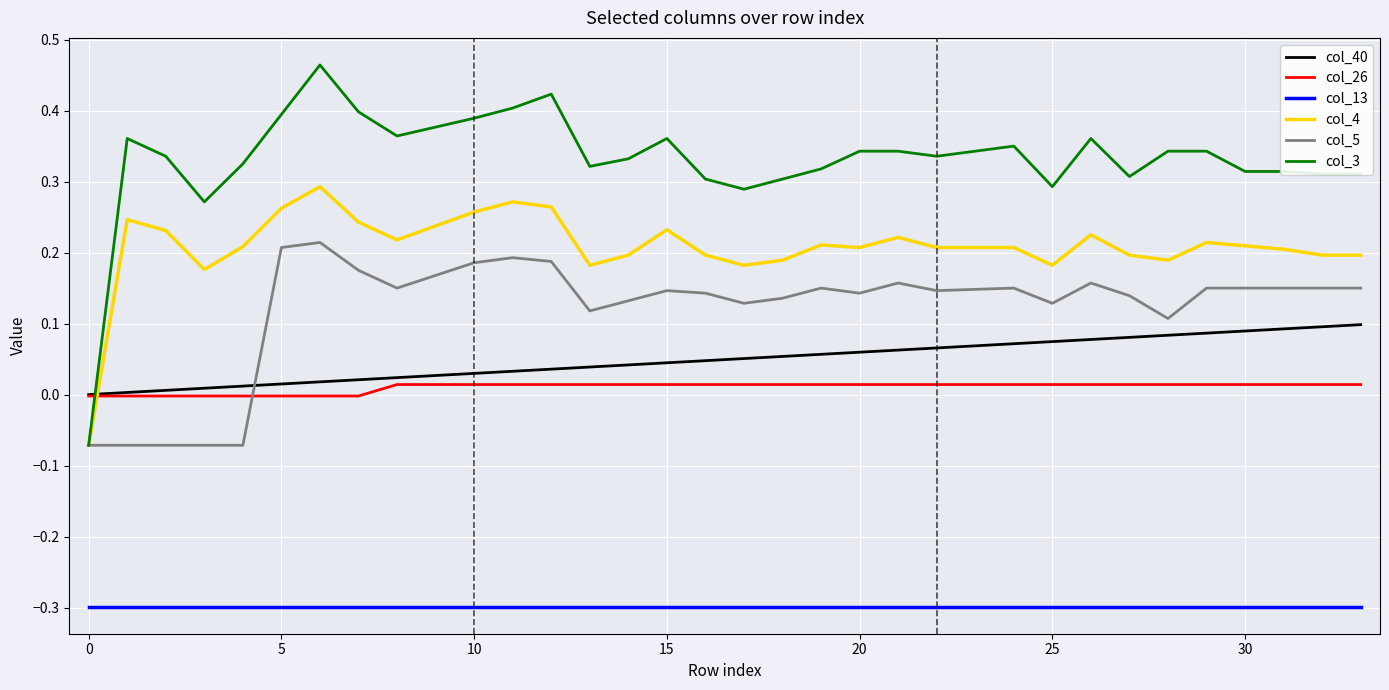

What is the smallest value displayed?

-0.3